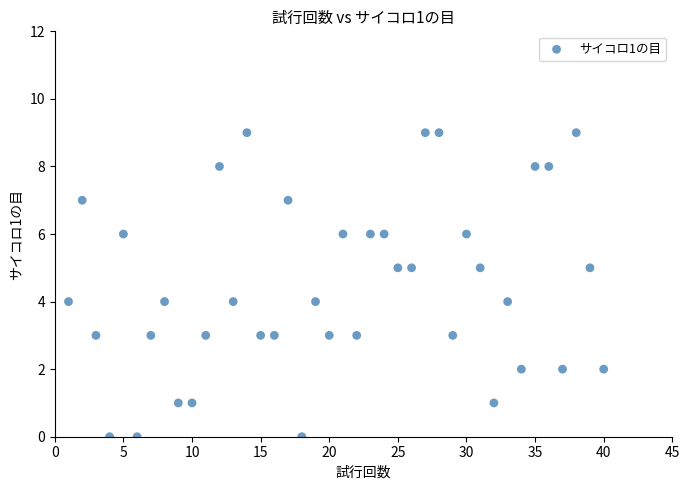

What is the range of X values (max minus min)?

39